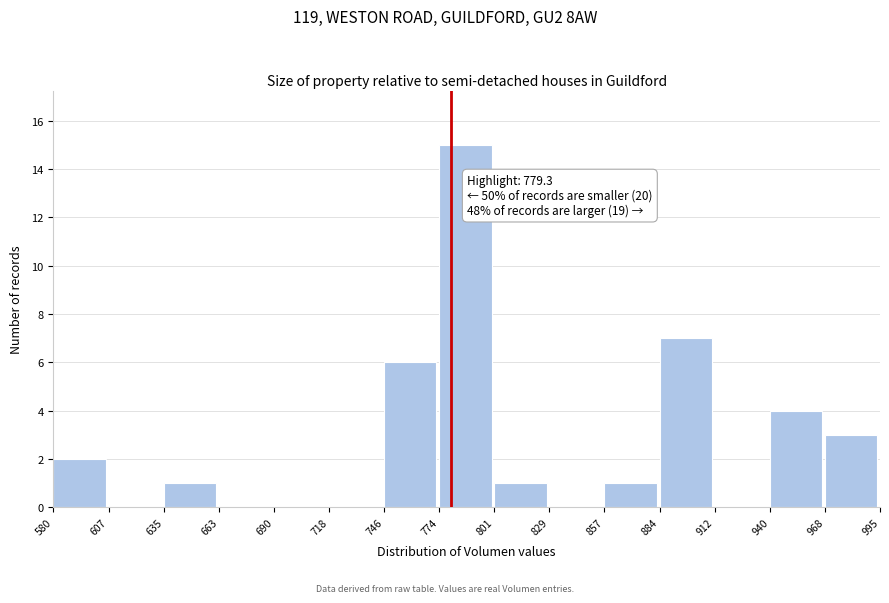

Over which range of the x-axis is the bar tallest?

774 to 801